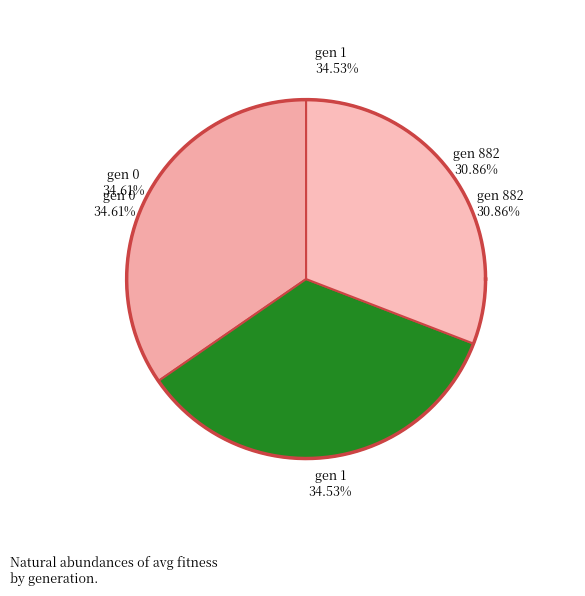

Does any single category account for the majority?

No